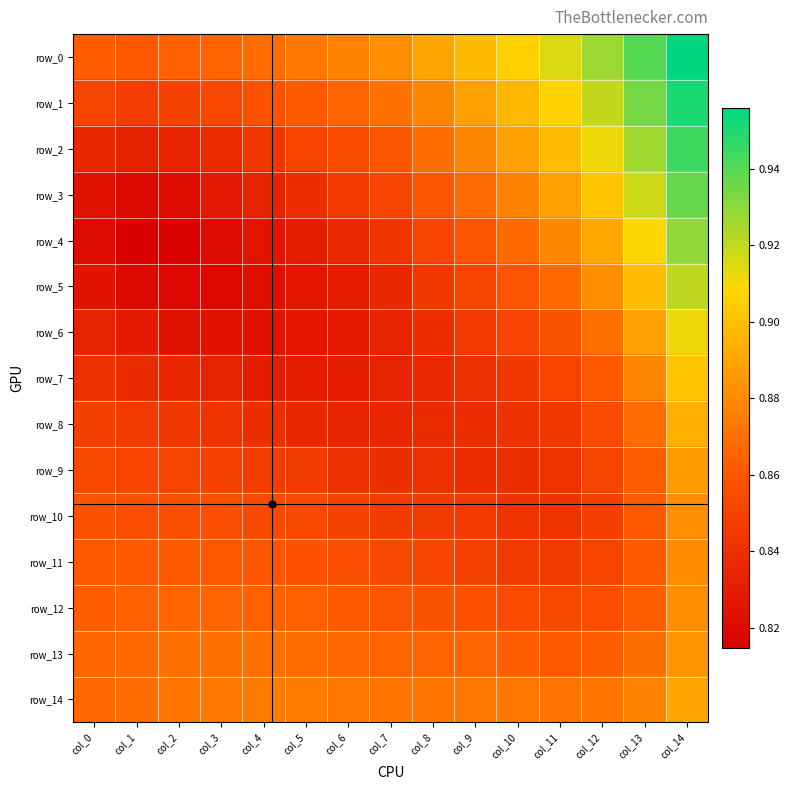

Which series has the largest range (max minus min)?

row_3